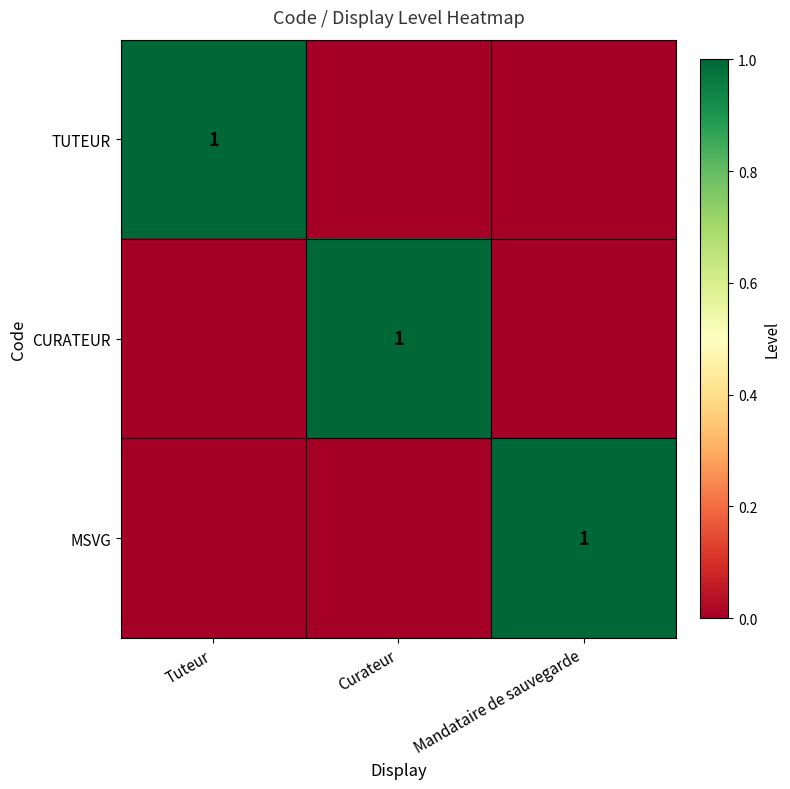

Which series has the largest total across all categories?

TUTEUR